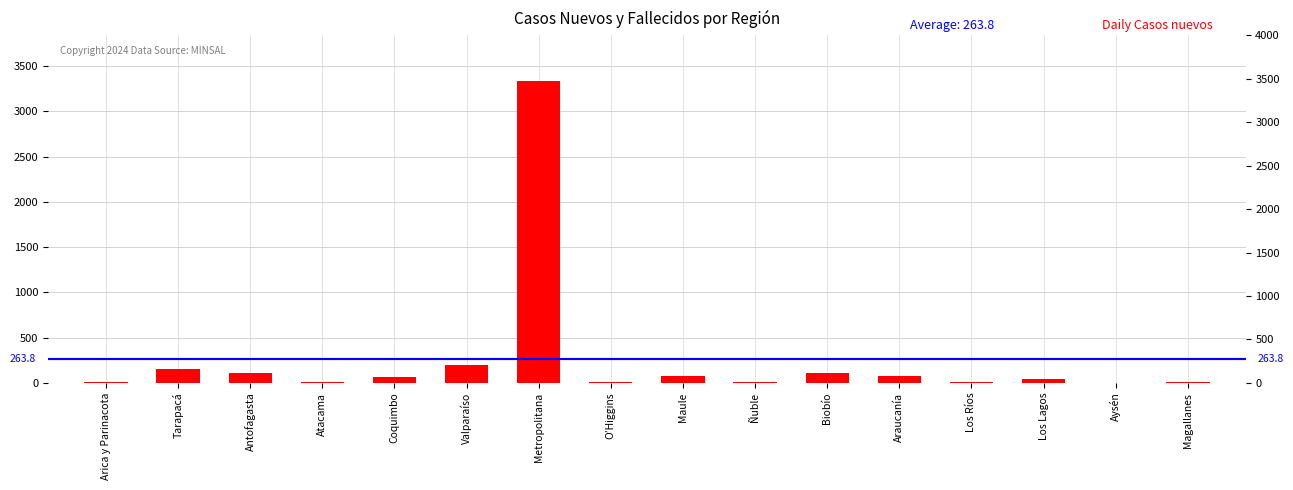

True or false: the data shows 11 at O’Higgins.

True